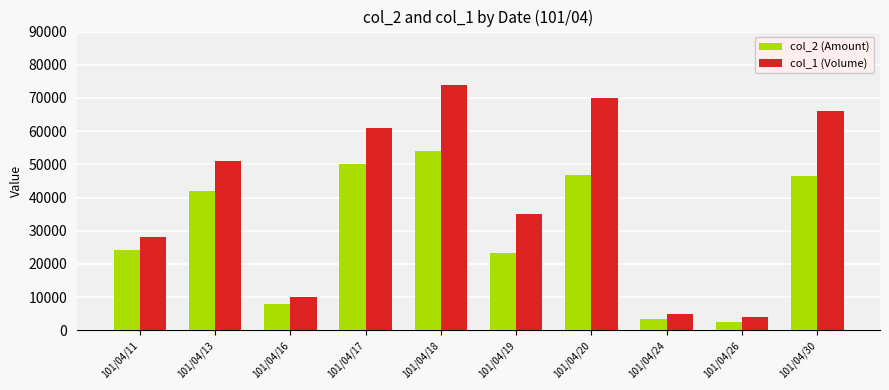

True or false: col_2 (Amount) has a value of 3400 at 101/04/24.

True